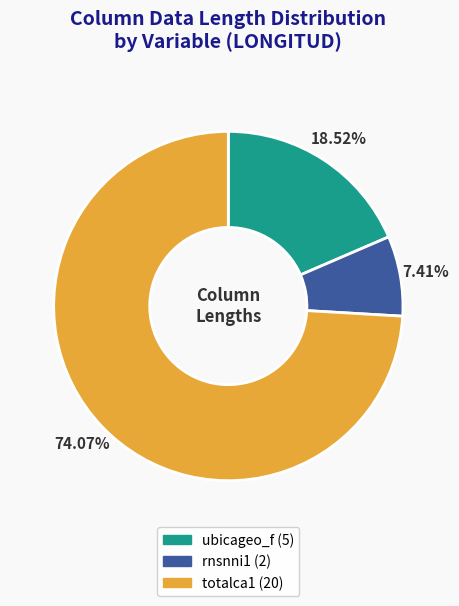

Which category has the biggest portion of the pie?

totalca1